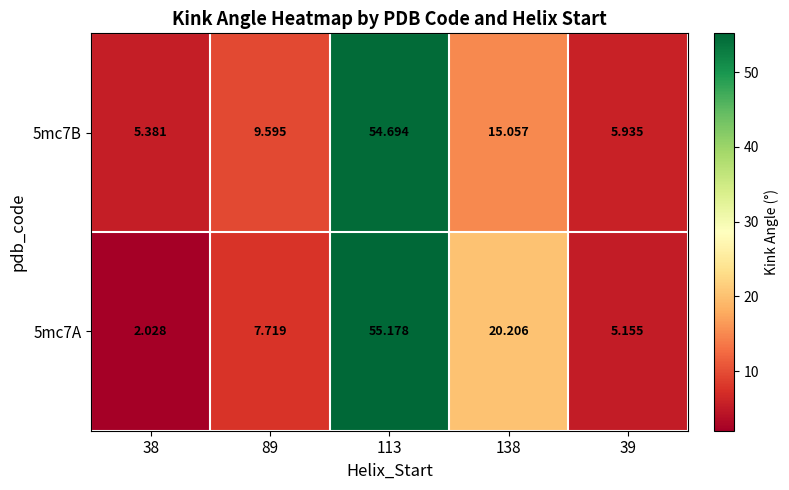

Is the value of 5mc7B at 138 greater than the value of 5mc7A at 38?

Yes